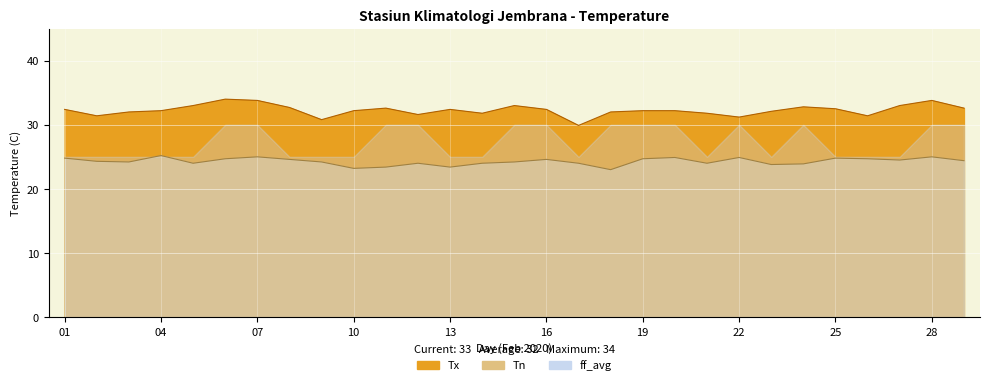

What is the sum of all Tx values?

935.8